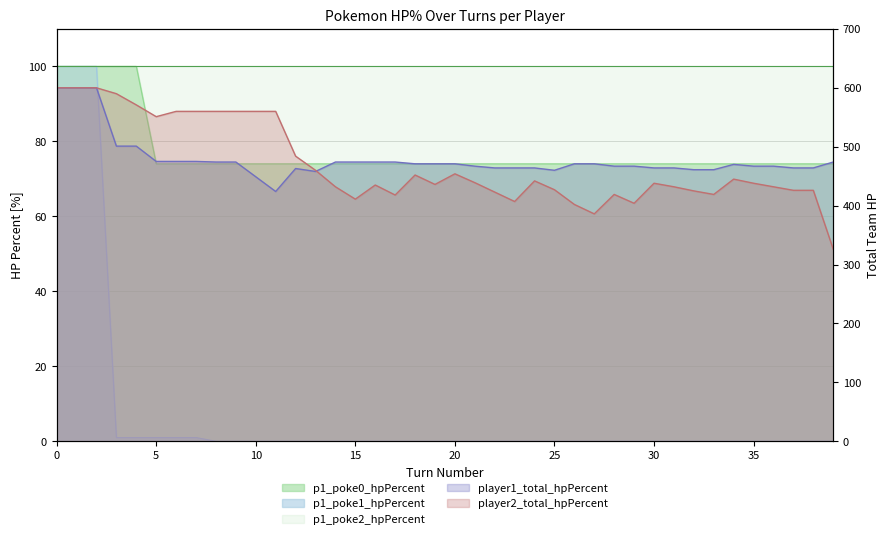

What is the average value of the p1_poke1_hpPercent series?

8